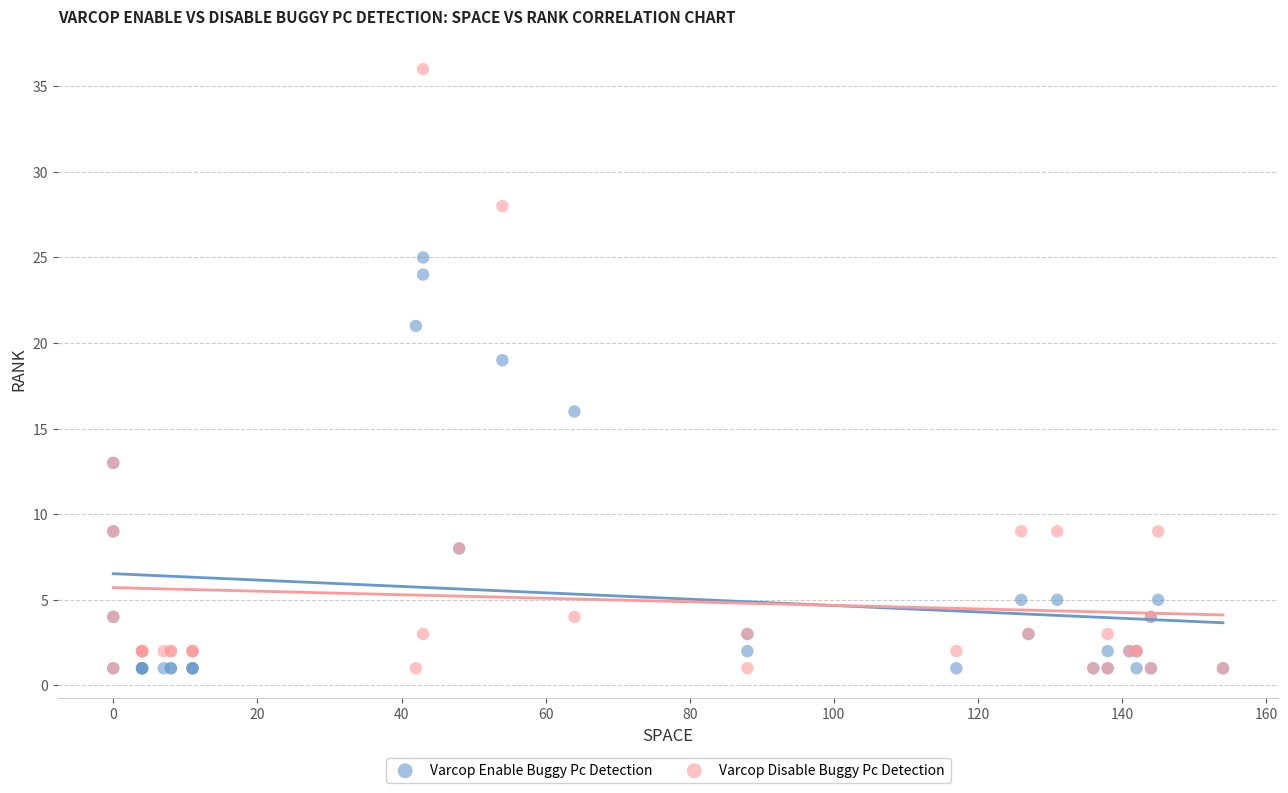

Which series reaches the maximum Y coordinate?

Varcop Disable Buggy Pc Detection